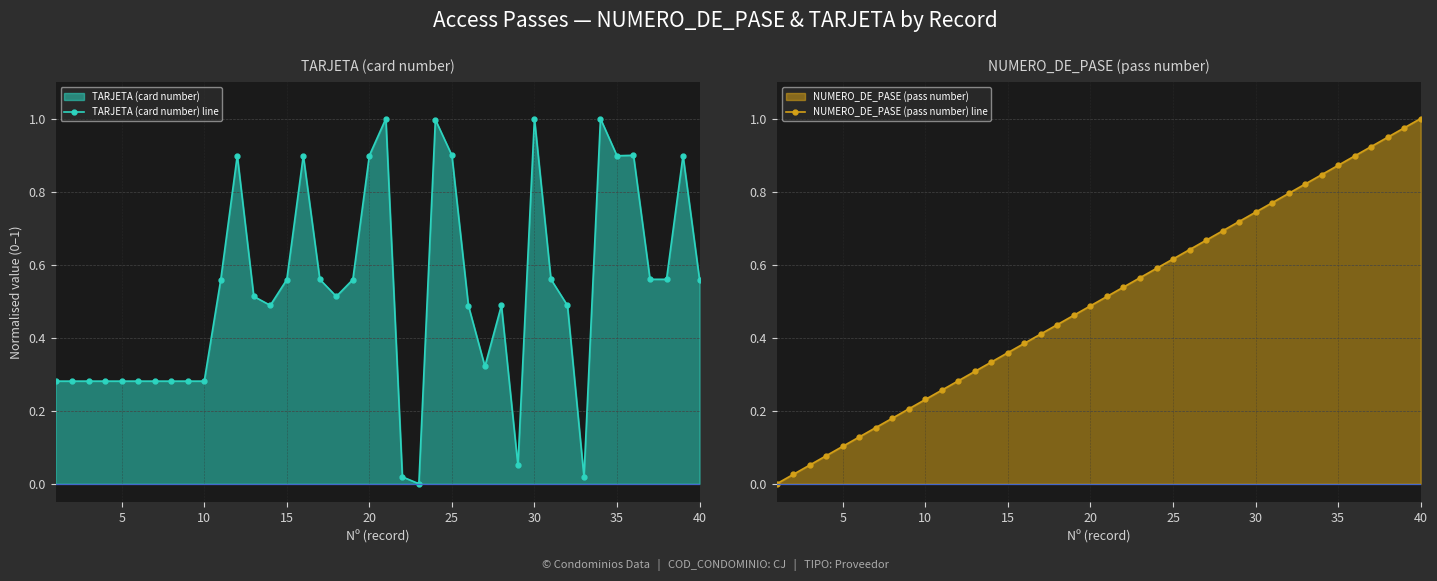

How many times do TARJETA (card number) line and NUMERO_DE_PASE (pass number) line cross each other?

7